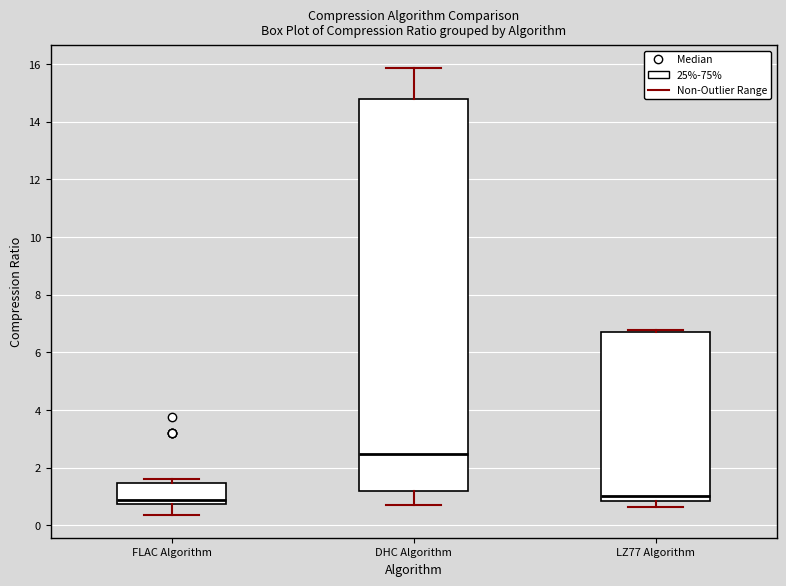

Reading left to right, read every box against the y-axis: the position of its median line, the range the box covers, and the ends of its whiskers. The values are not printed on the chart, so give them approximately, as read against the axis.

FLAC Algorithm: median 0.8 (just above the box's lower edge), box 0.8 to 1.4, whiskers 0.4 to 1.6
DHC Algorithm: median 2.4, box 1.2 to 14.8, whiskers 0.6 to 15.8
LZ77 Algorithm: median 1.0, box 0.8 to 6.8, whiskers 0.6 to 6.8 (just above the box's upper edge)